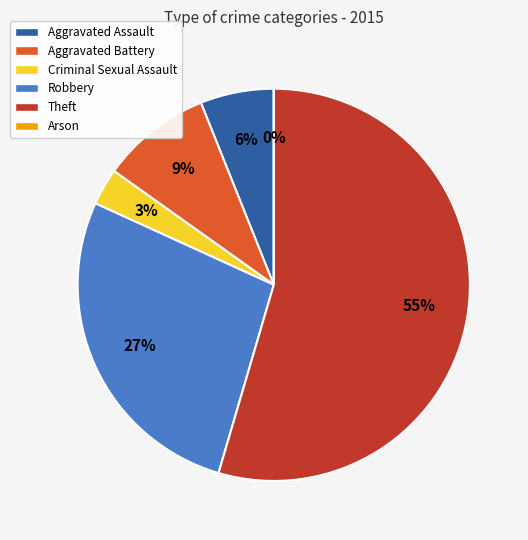

What percentage do Robbery and Aggravated Battery together represent?

36.4%